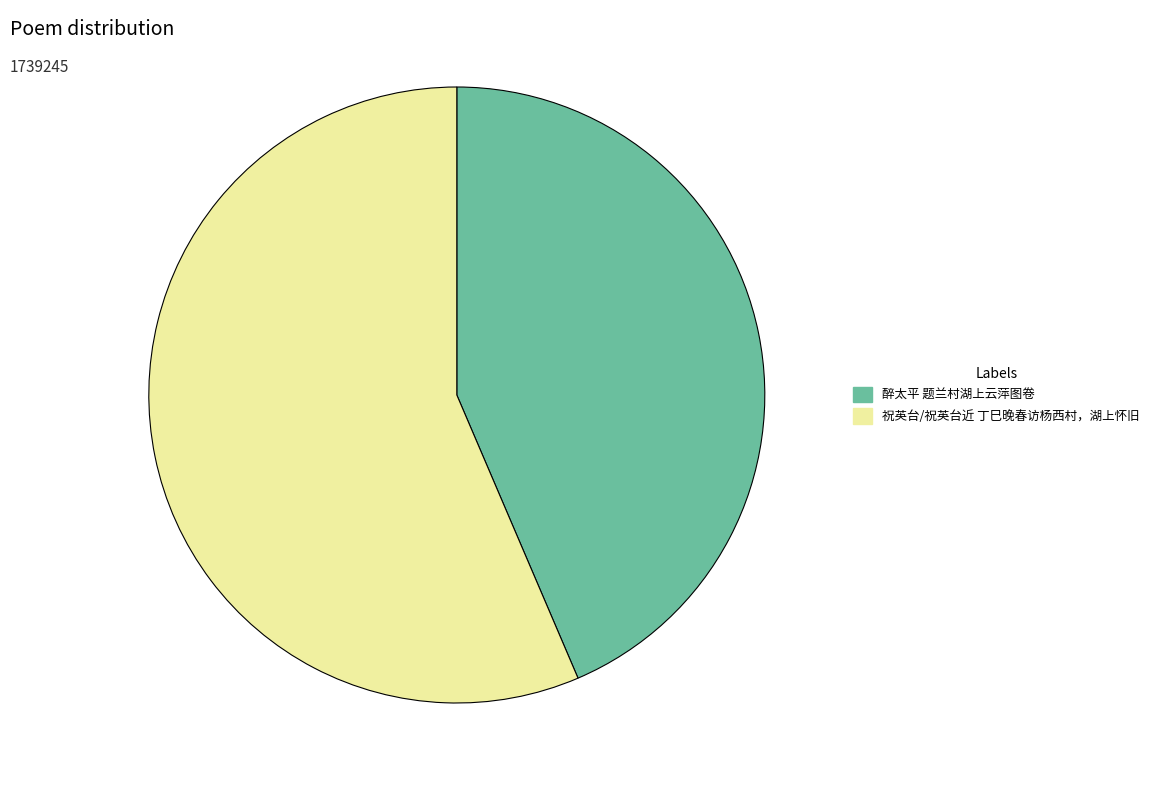

The 醉太平 题兰村湖上云萍图卷 slice represents 29% of the pie. True or false?

False